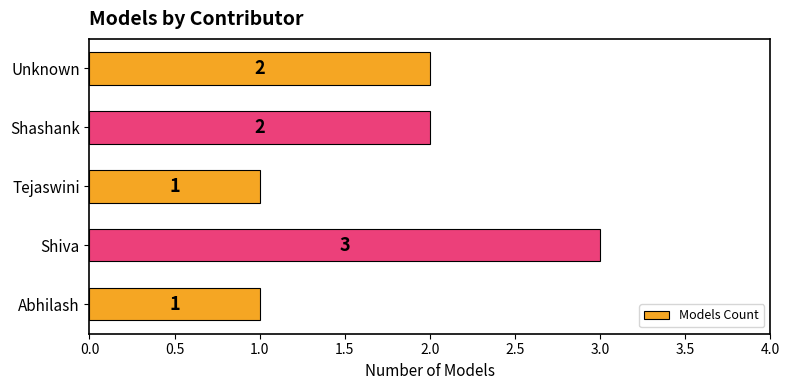

True or false: the data shows 4 at Shiva.

False